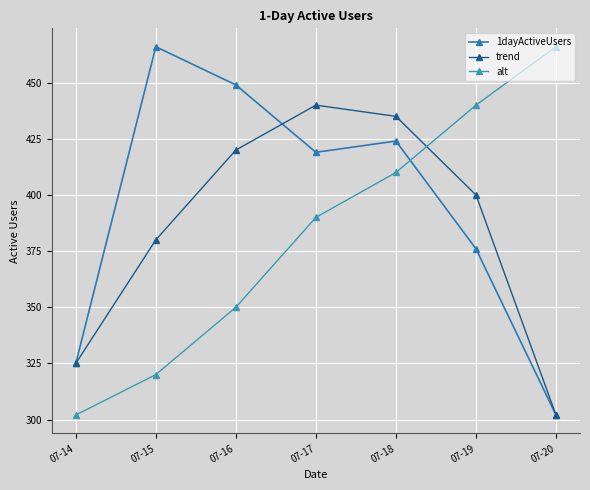

What is the average value of the trend series?

386